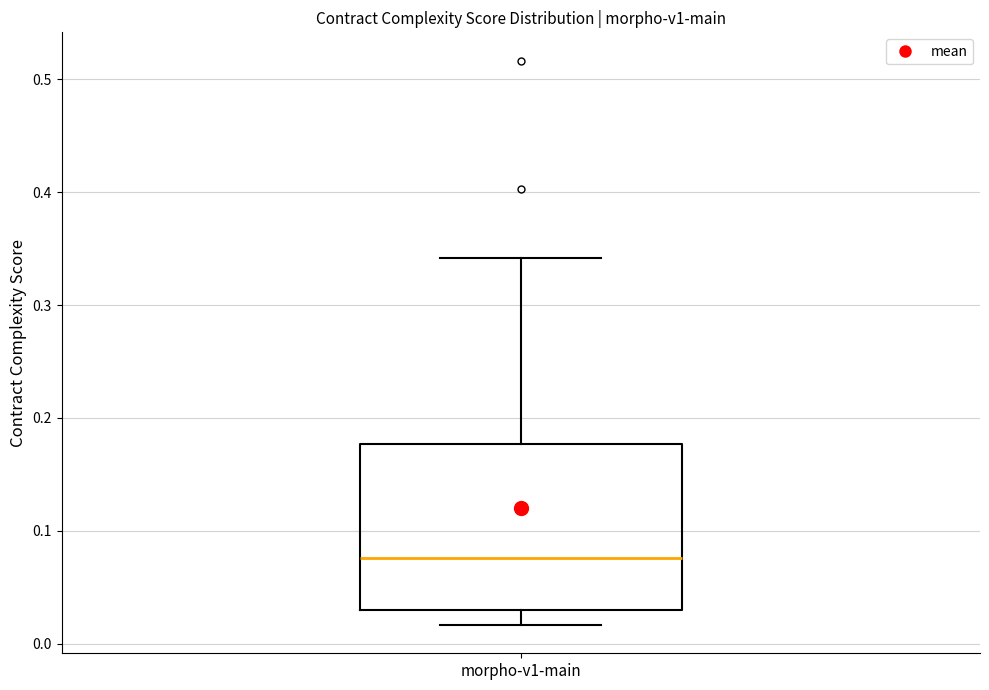

Read this box plot against the y-axis: the position of the median line, the range covered by the box, and the ends of both whiskers. The values are not printed on the chart, so give them approximately, as read against the axis.

median 0.08, box 0.03 to 0.18, whiskers 0.02 to 0.34